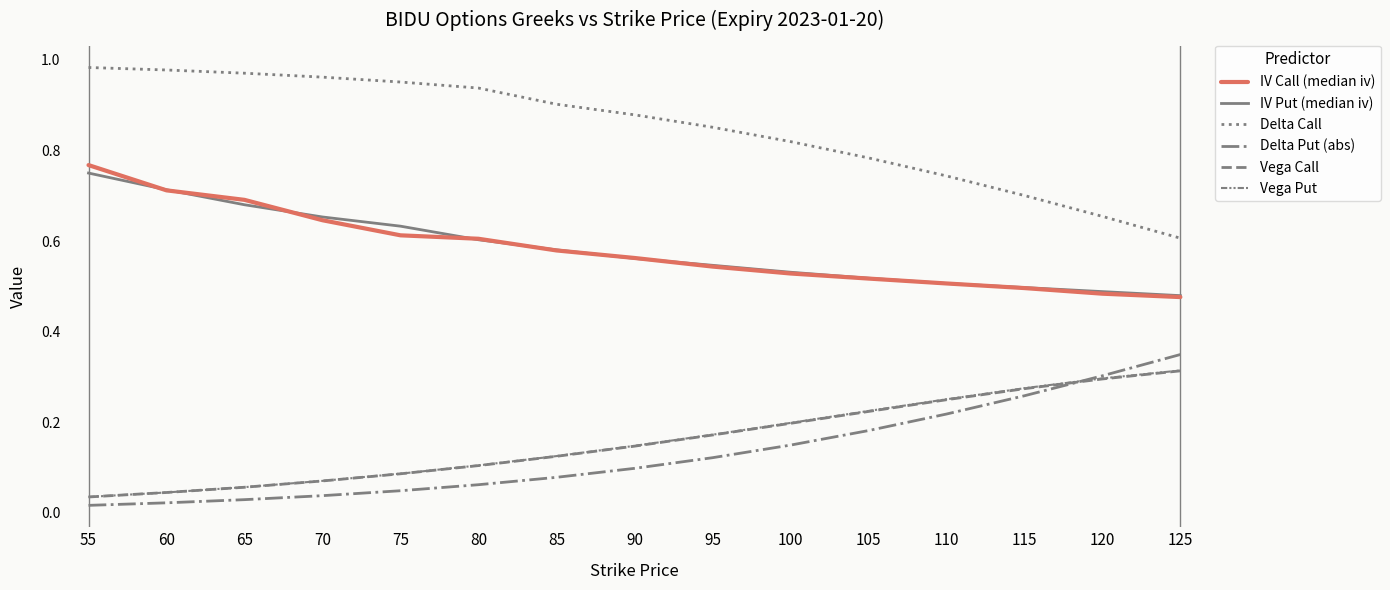

The value of IV Put (median iv) at 105 is 0.5. True or false?

True